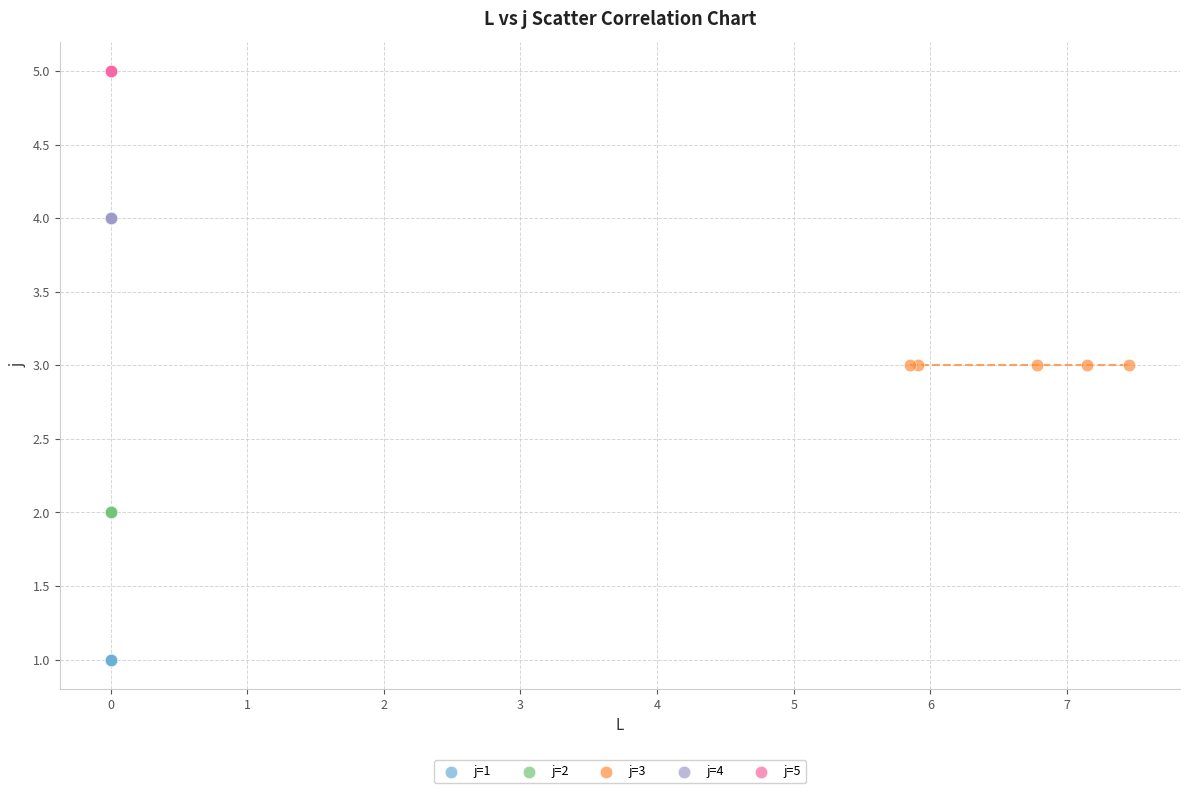

Which series reaches the maximum Y coordinate?

j=5